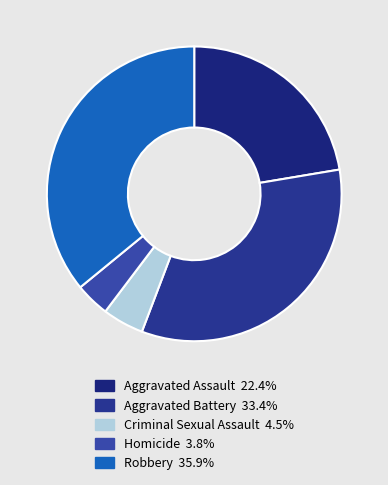

To the nearest percent, what is the average slice percentage?

20%